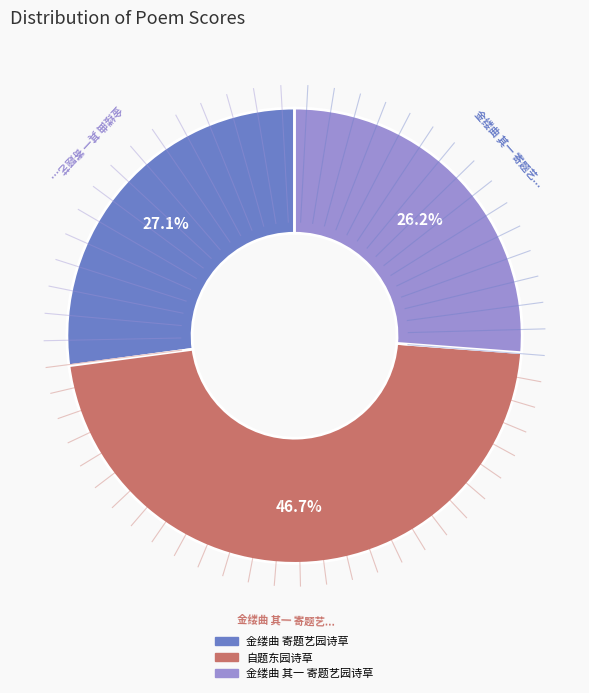

Count the number of slices in the pie.

3